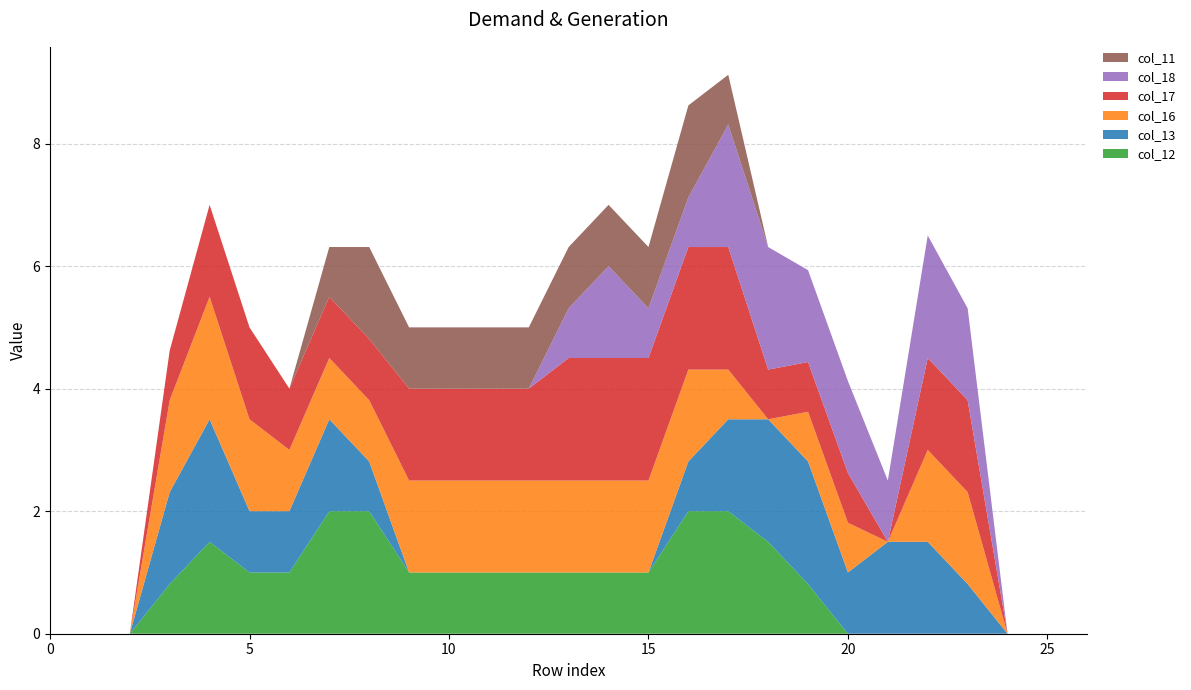

Reading right to left, list all the values displayed in this chart.

col_12: 26=0.0	25=0.0	24=0.0	23=0.0	22=0.0	21=0.0	20=0.0	19=0.8	18=1.5	17=2.0	16=2.0	15=1.0	14=1.0	13=1.0	12=1.0	11=1.0	10=1.0	9=1.0	8=2.0	7=2.0	6=1.0	5=1.0	4=1.5	3=0.8	2=0.0	1=0.0	0=0.0
col_13: 26=0.0	25=0.0	24=0.0	23=0.8	22=1.5	21=1.5	20=1.0	19=2.0	18=2.0	17=1.5	16=0.8	15=0.0	14=0.0	13=0.0	12=0.0	11=0.0	10=0.0	9=0.0	8=0.8	7=1.5	6=1.0	5=1.0	4=2.0	3=1.5	2=0.0	1=0.0	0=0.0
col_16: 26=0.0	25=0.0	24=0.0	23=1.5	22=1.5	21=0.0	20=0.8	19=0.8	18=0.0	17=0.8	16=1.5	15=1.5	14=1.5	13=1.5	12=1.5	11=1.5	10=1.5	9=1.5	8=1.0	7=1.0	6=1.0	5=1.5	4=2.0	3=1.5	2=0.0	1=0.0	0=0.0
col_17: 26=0.0	25=0.0	24=0.0	23=1.5	22=1.5	21=0.0	20=0.8	19=0.8	18=0.8	17=2.0	16=2.0	15=2.0	14=2.0	13=2.0	12=1.5	11=1.5	10=1.5	9=1.5	8=1.0	7=1.0	6=1.0	5=1.5	4=1.5	3=0.8	2=0.0	1=0.0	0=0.0
col_18: 26=0.0	25=0.0	24=0.0	23=1.5	22=2.0	21=1.0	20=1.5	19=1.5	18=2.0	17=2.0	16=0.8	15=0.8	14=1.5	13=0.8	12=0.0	11=0.0	10=0.0	9=0.0	8=0.0	7=0.0	6=0.0	5=0.0	4=0.0	3=0.0	2=0.0	1=0.0	0=0.0
col_11: 26=0.0	25=0.0	24=0.0	23=0.0	22=0.0	21=0.0	20=0.0	19=0.0	18=0.0	17=0.8	16=1.5	15=1.0	14=1.0	13=1.0	12=1.0	11=1.0	10=1.0	9=1.0	8=1.5	7=0.8	6=0.0	5=0.0	4=0.0	3=0.0	2=0.0	1=0.0	0=0.0